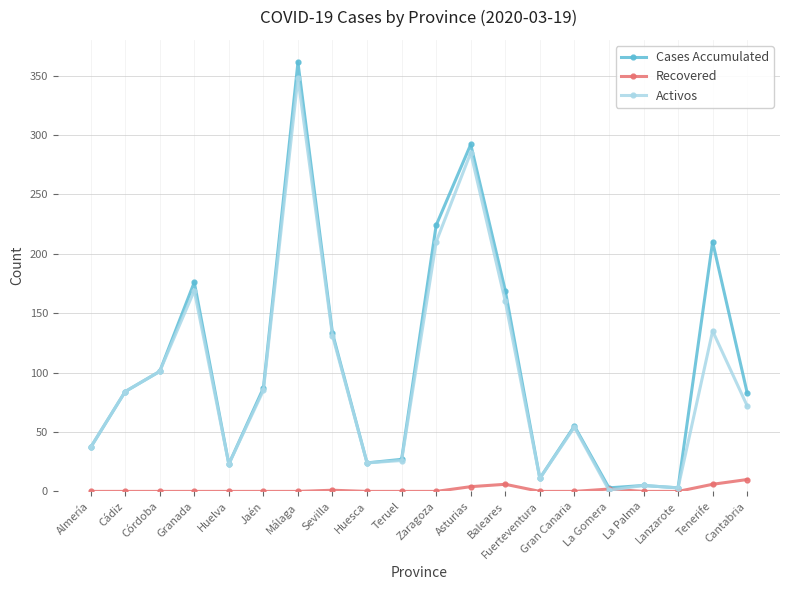

The value of Recovered at Gran Canaria is 0. True or false?

True